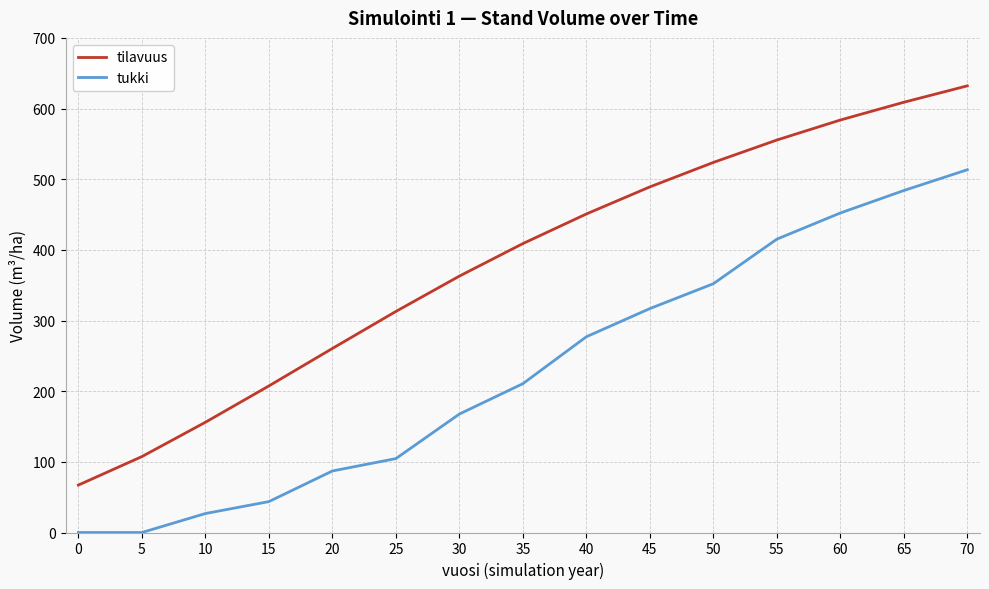

What is the average value of the tukki series?

230.1